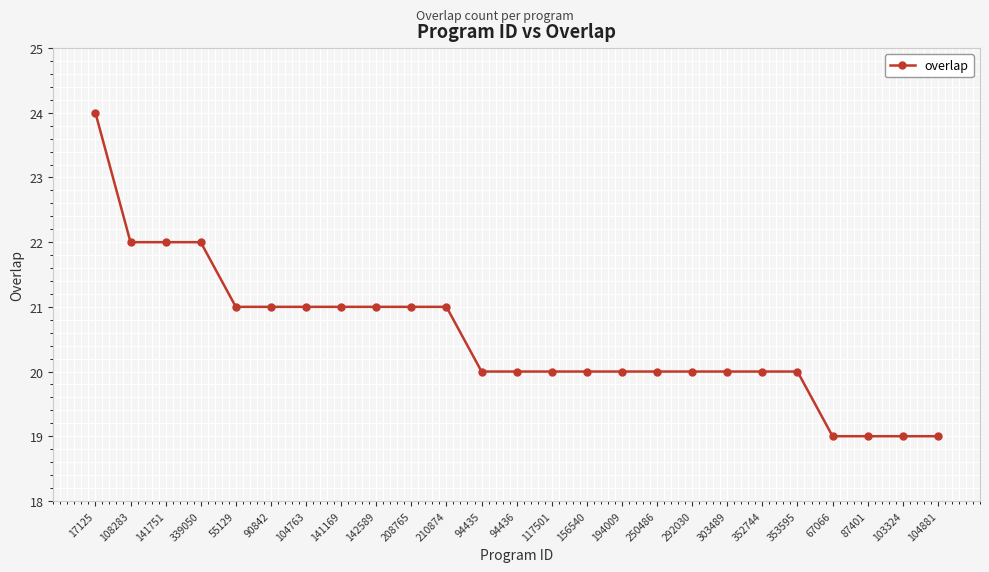

What is the difference between the second highest and second lowest values?

3